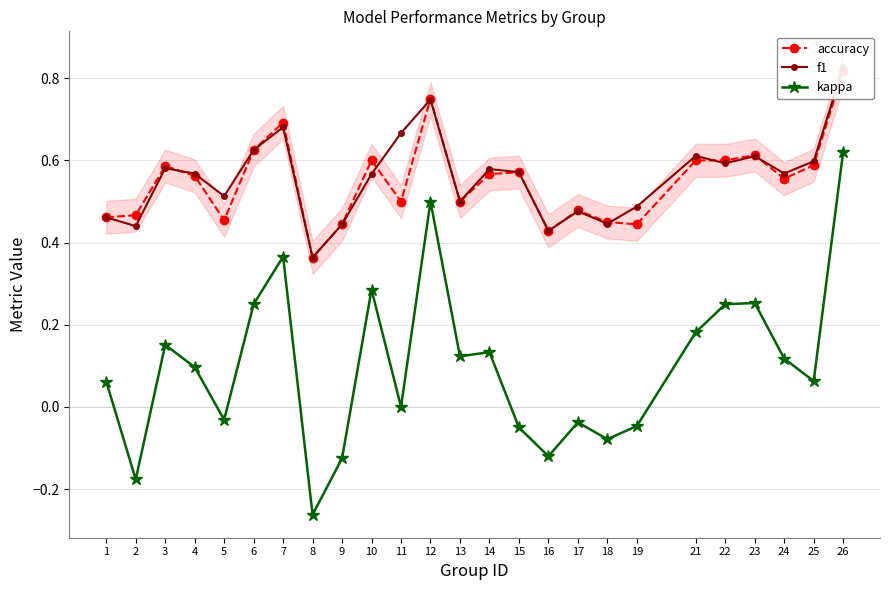

Reading right to left, extract all data points from this chart.

accuracy: 0.8	0.6	0.6	0.6	0.6	0.6	0.4	0.5	0.5	0.4	0.6	0.6	0.5	0.8	0.5	0.6	0.4	0.4	0.7	0.6	0.5	0.6	0.6	0.5	0.5
f1: 0.8	0.6	0.6	0.6	0.6	0.6	0.5	0.4	0.5	0.4	0.6	0.6	0.5	0.7	0.7	0.6	0.4	0.4	0.7	0.6	0.5	0.6	0.6	0.4	0.5
kappa: 0.6	0.1	0.1	0.3	0.2	0.2	-0.0	-0.1	-0.0	-0.1	-0.1	0.1	0.1	0.5	0.0	0.3	-0.1	-0.3	0.4	0.2	-0.0	0.1	0.2	-0.2	0.1